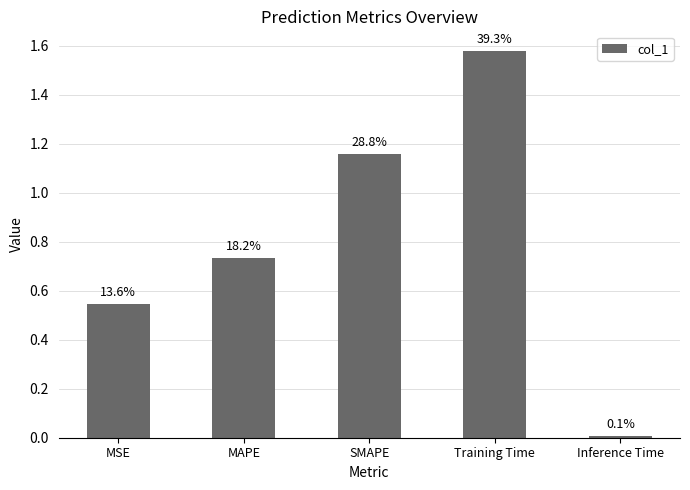

Between Training Time and MAPE, which is larger?

Training Time